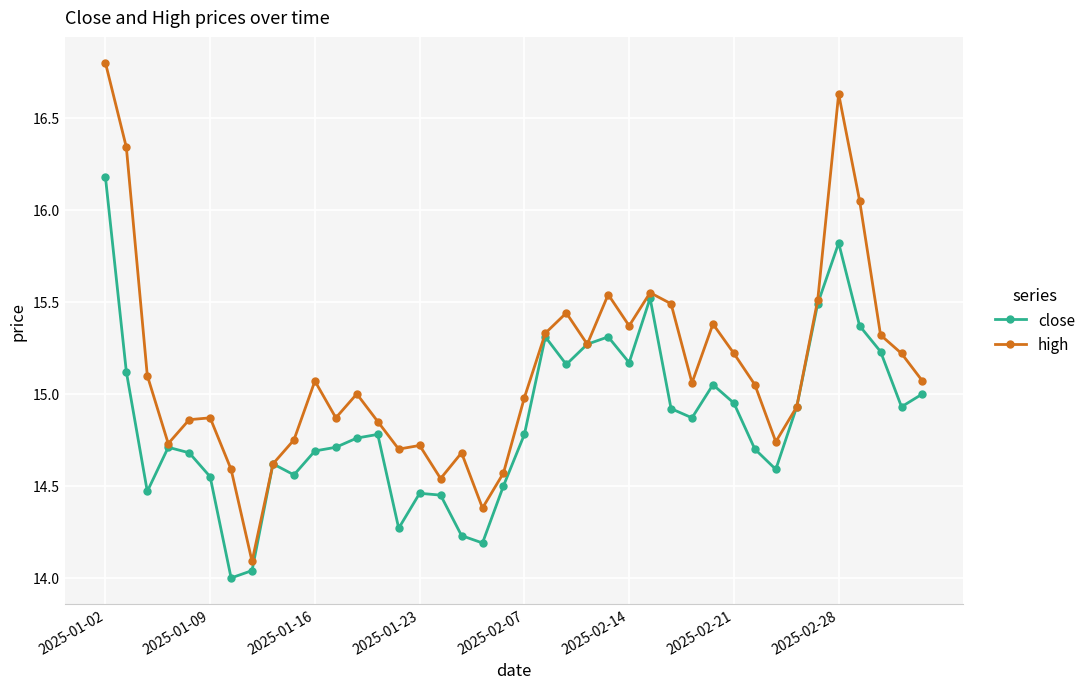

True or false: close has more than 0 interior local peaks.

True